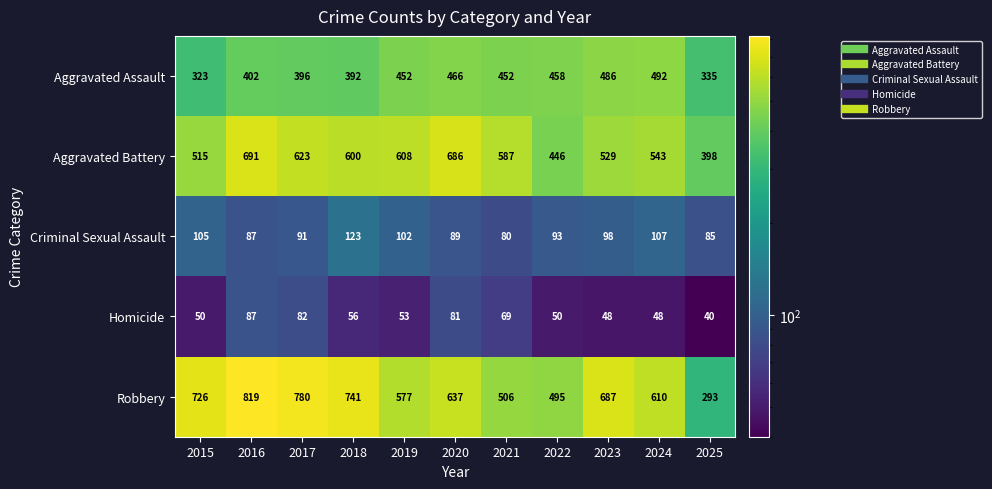

The value of Robbery at 2019 is 577. True or false?

True